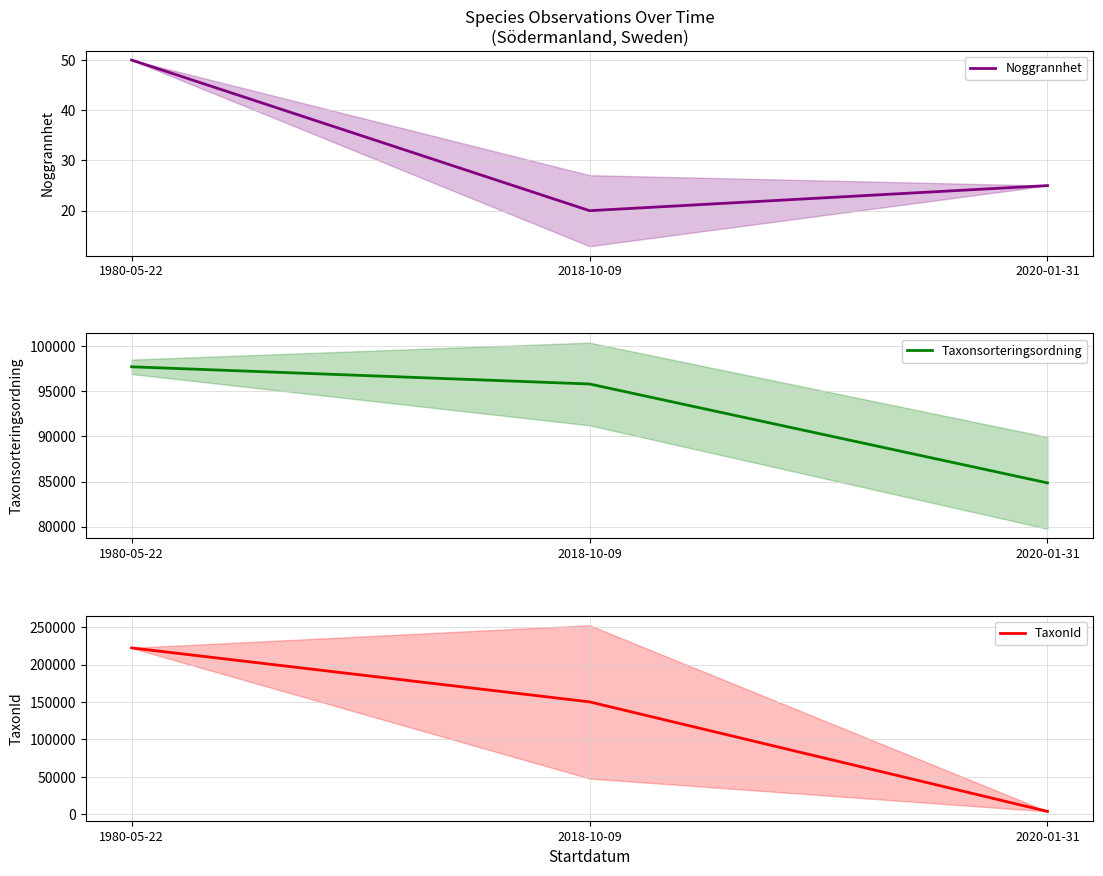

True or false: TaxonId has a value of 63292.7 at 2018-10-09.

False